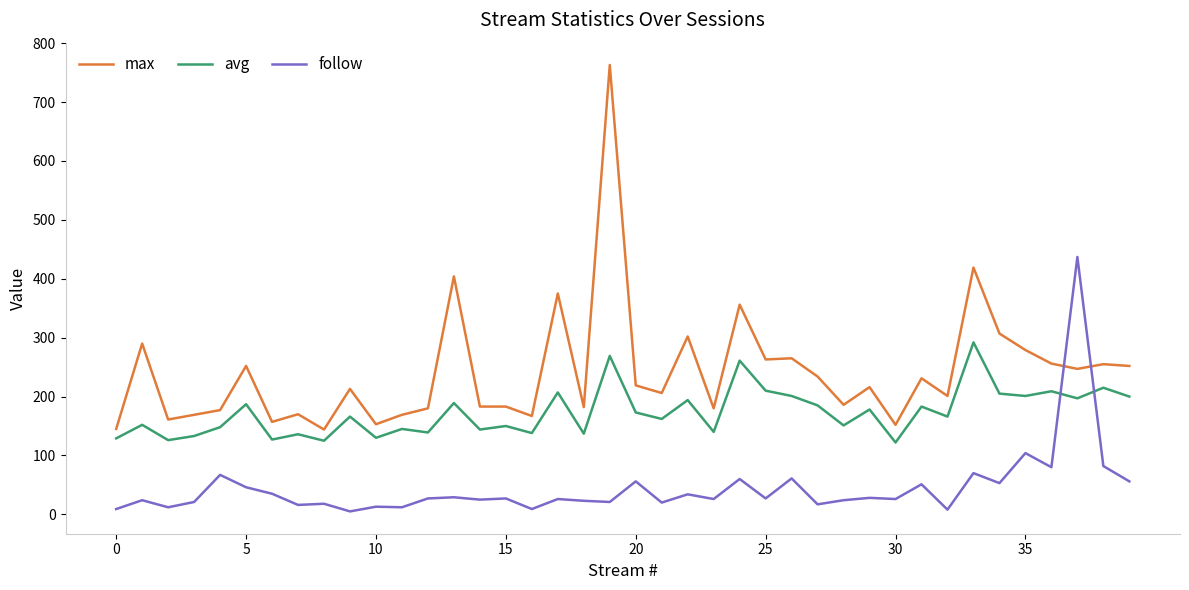

What is the minimum value for max?

144